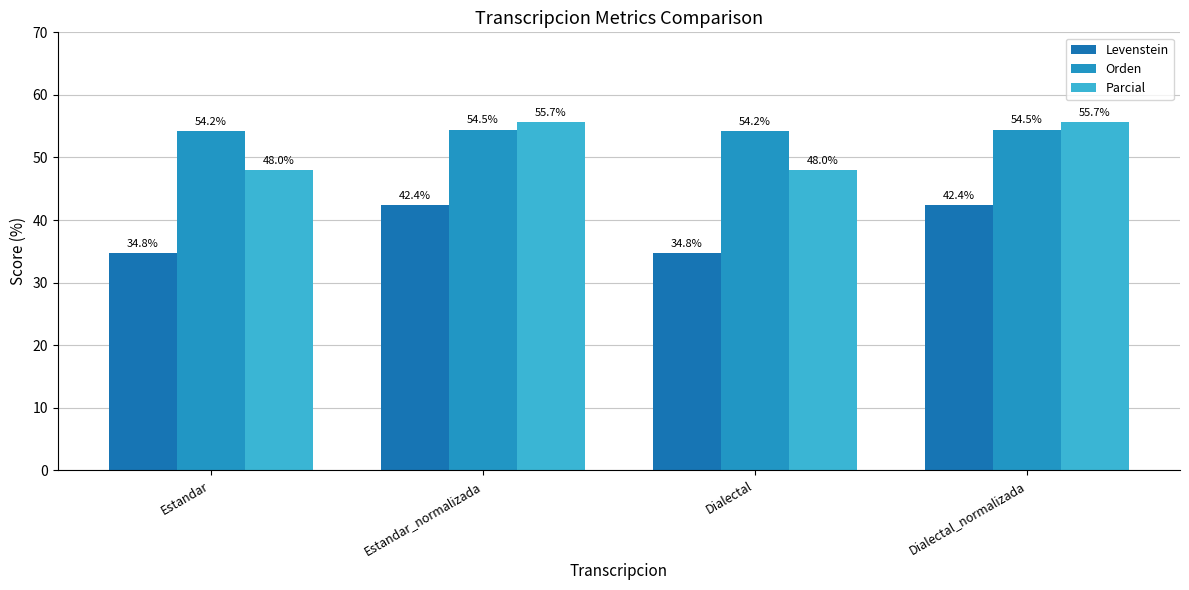

Which label corresponds to the smallest value in the chart?

Estandar